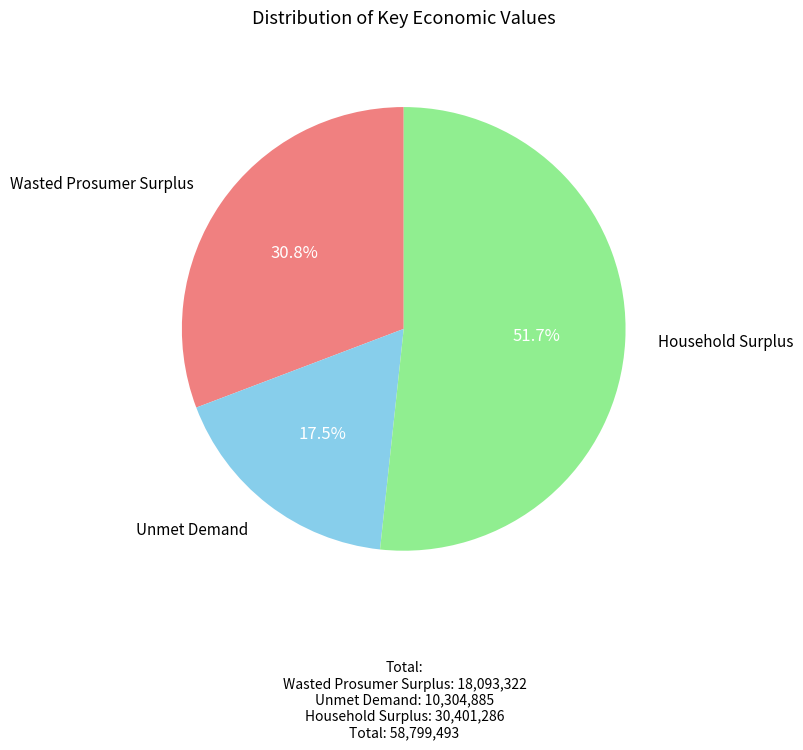

Rank the categories by value from lowest to highest.

Unmet Demand, Wasted Prosumer Surplus, Household Surplus